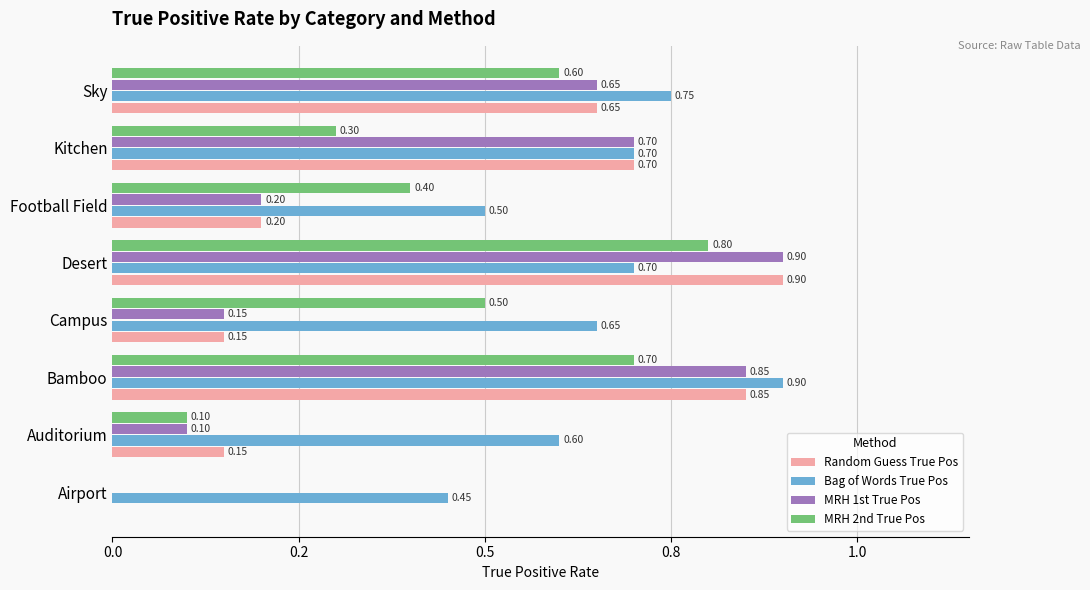

Which category has the highest value in the Bag of Words True Pos series?

Bamboo